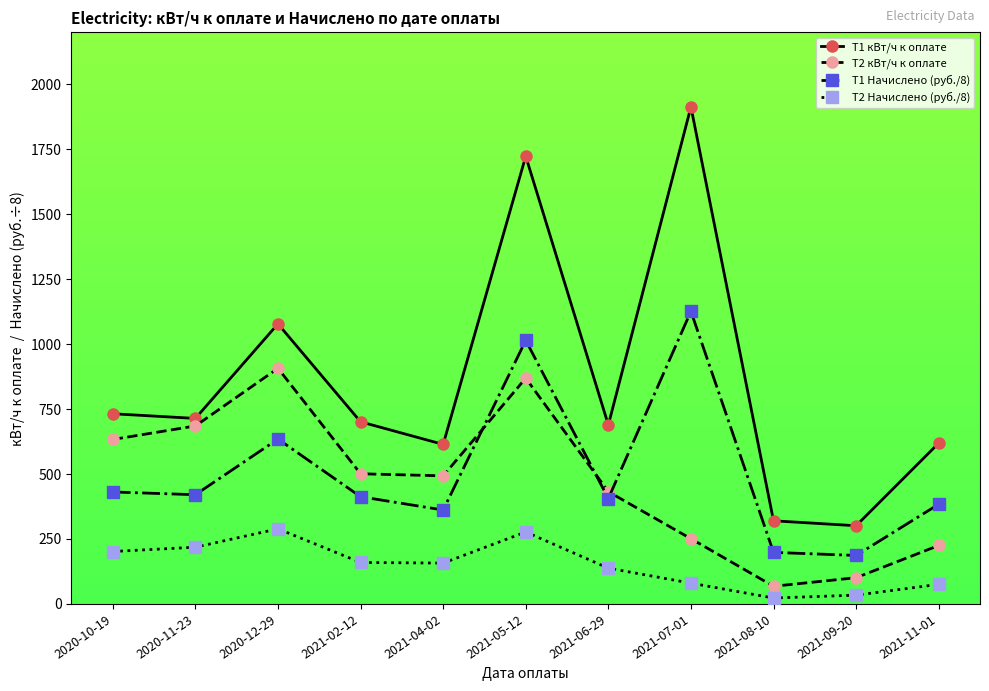

True or false: T2 Начислено (руб./8) and T2 кВт/ч к оплате intersect in this chart.

False